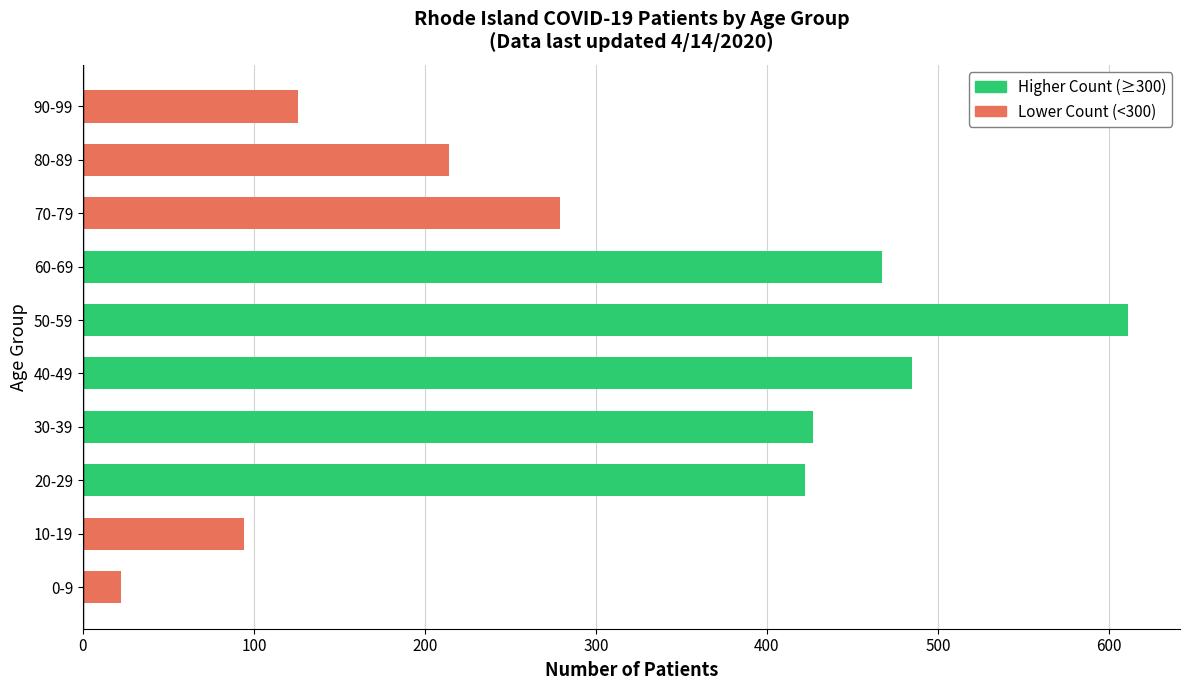

Approximately how many times larger is the value at 30-39 compared to 40-49?

0.9